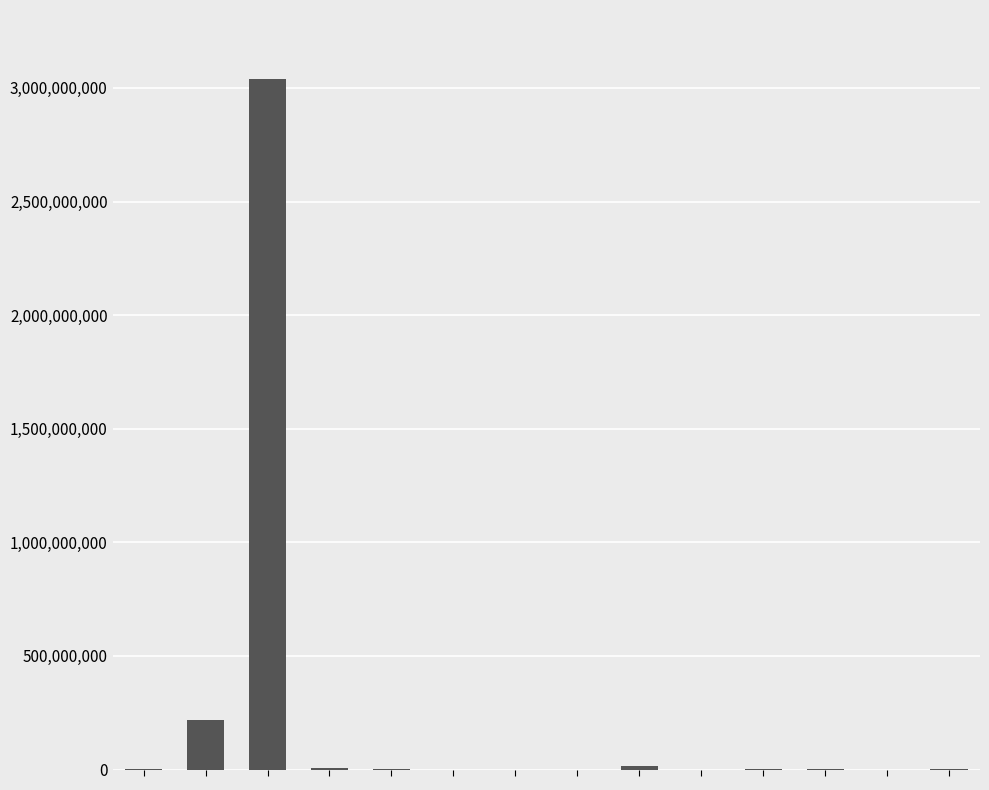

Count the number of data series in this chart.

1